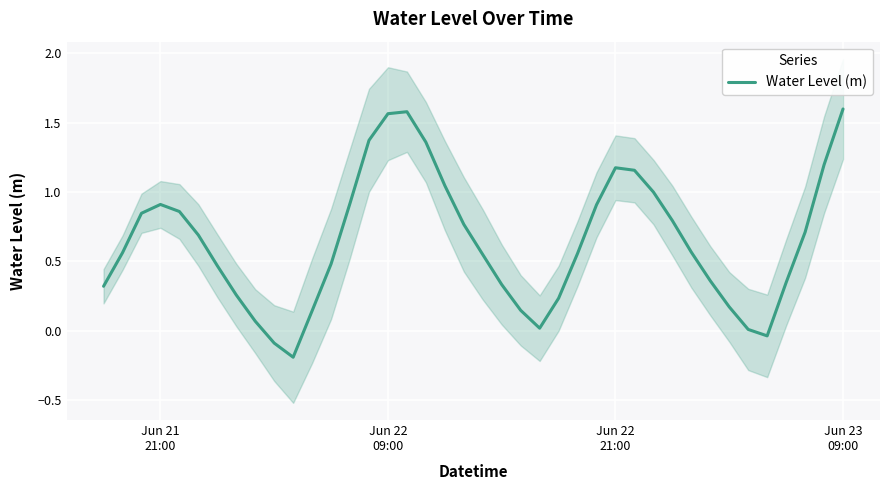

Is this an area chart (filled region under the line)?

No